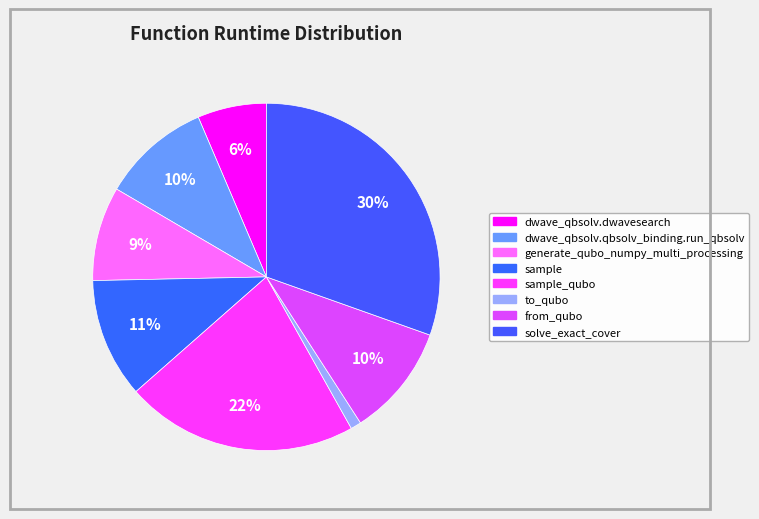

Which slice is the smallest?

to_qubo